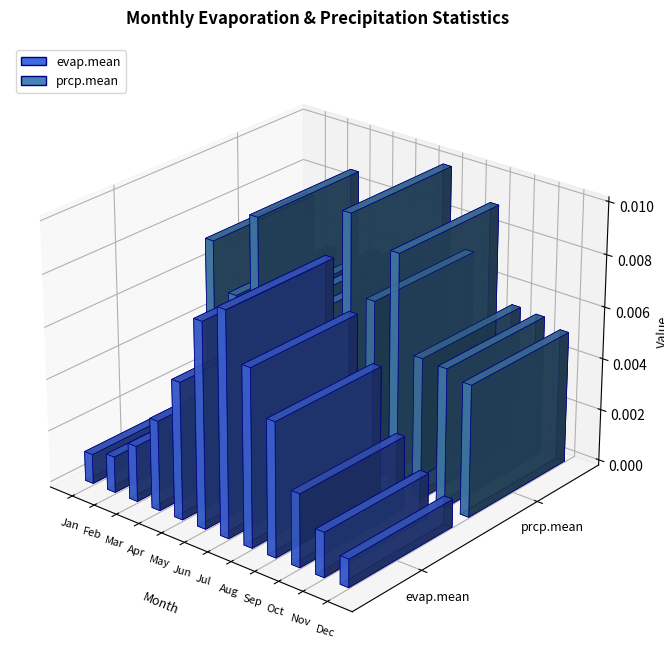

Which series has the largest range (max minus min)?

evap.mean